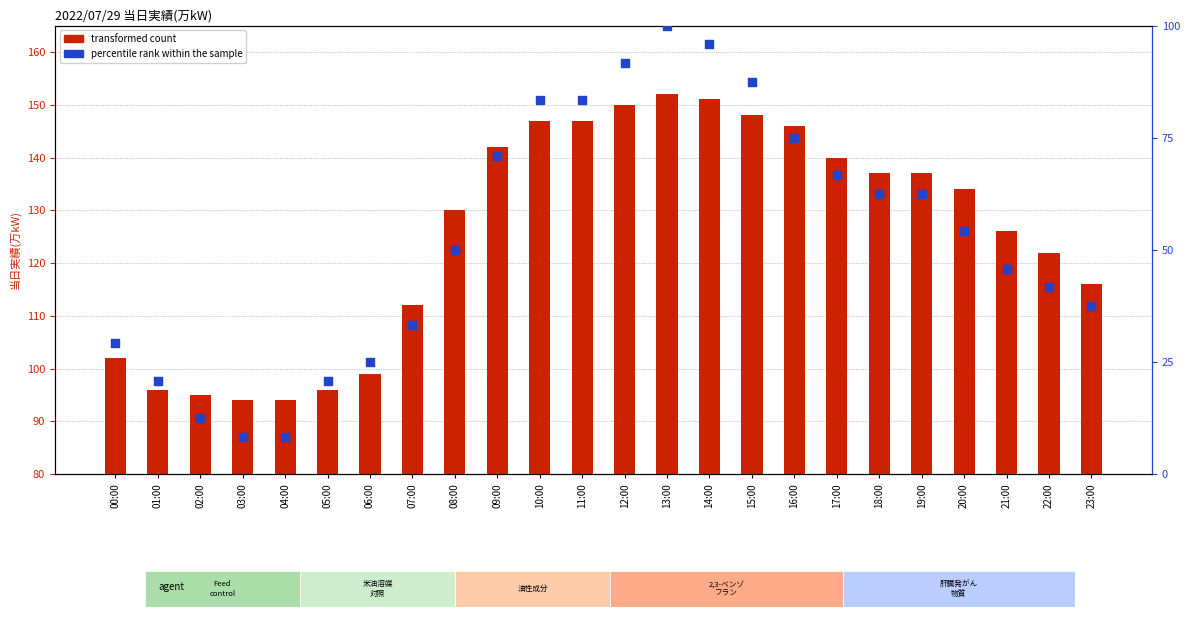

Is the value of 当日実績(万kW) at 08:00 greater than the value of percentile rank within the sample at 13:00?

Yes